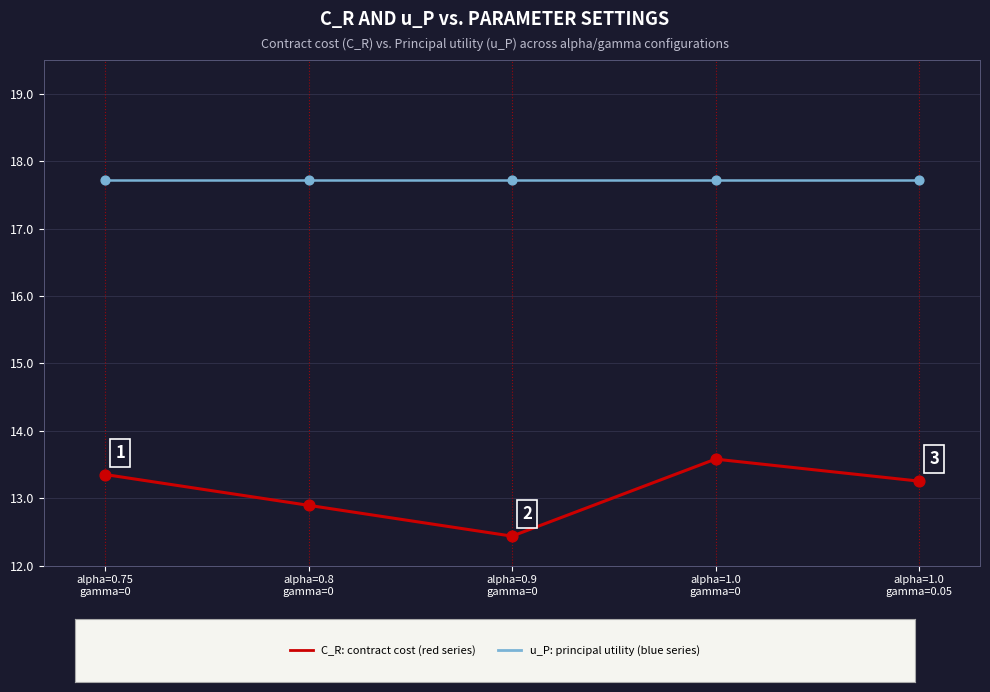

What is the maximum value shown in the chart?

17.7